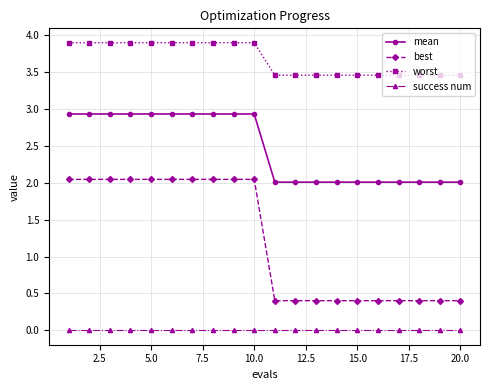

True or false: success num and mean cross at least once.

False